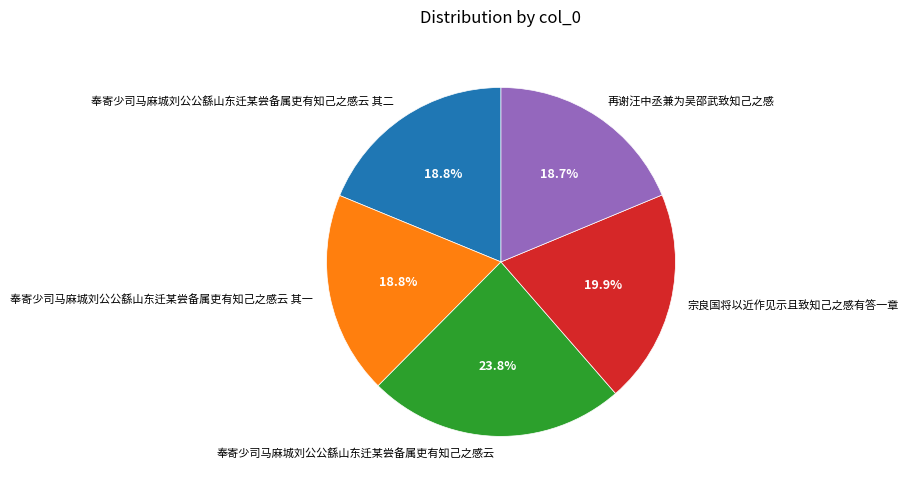

Does any single category account for the majority?

No